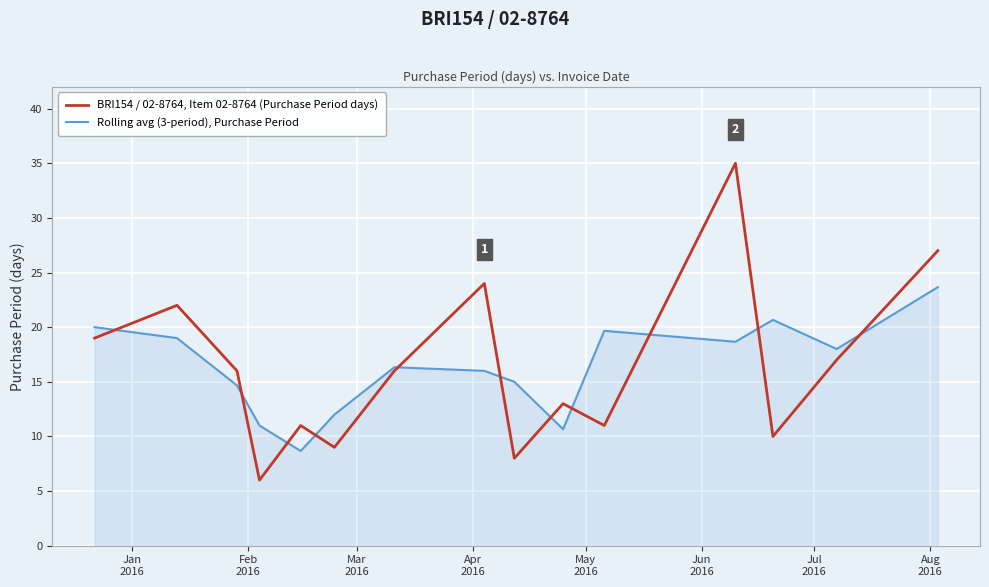

Which series has the largest range (max minus min)?

BRI154 / 02-8764, Item 02-8764 (Purchase Period days)